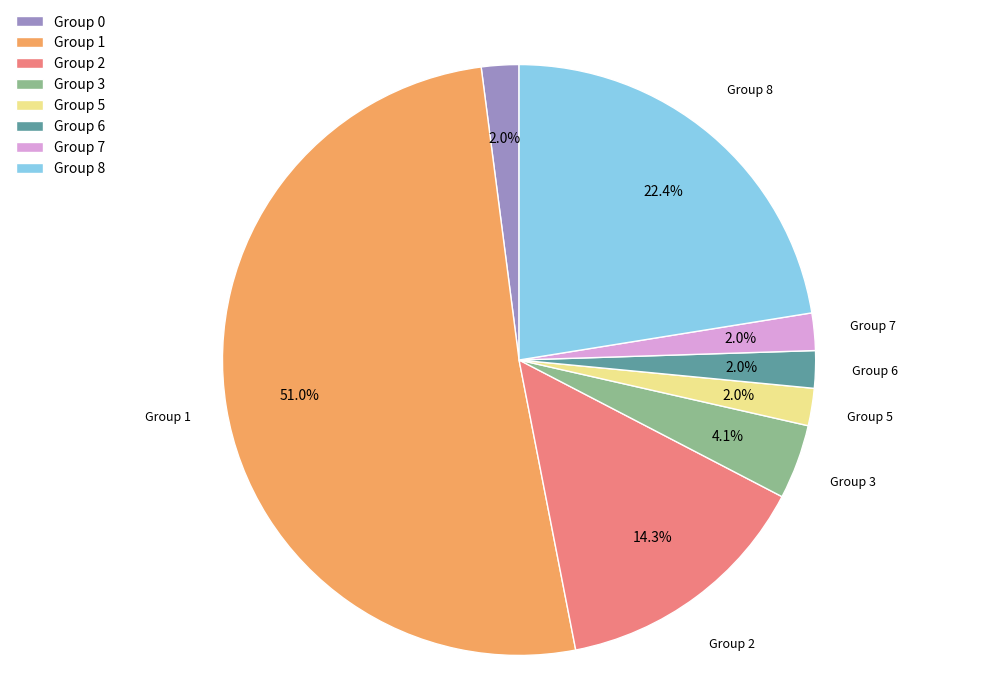

What portion of the pie excludes Group 6?

98.0%